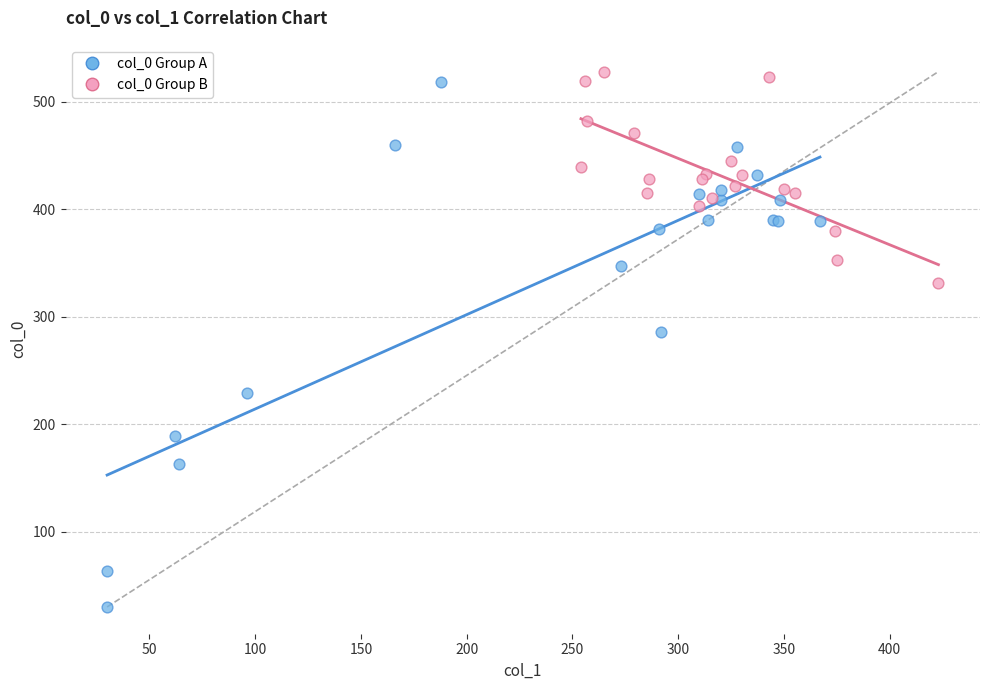

Which series contains the highest Y value?

col_0 Group B